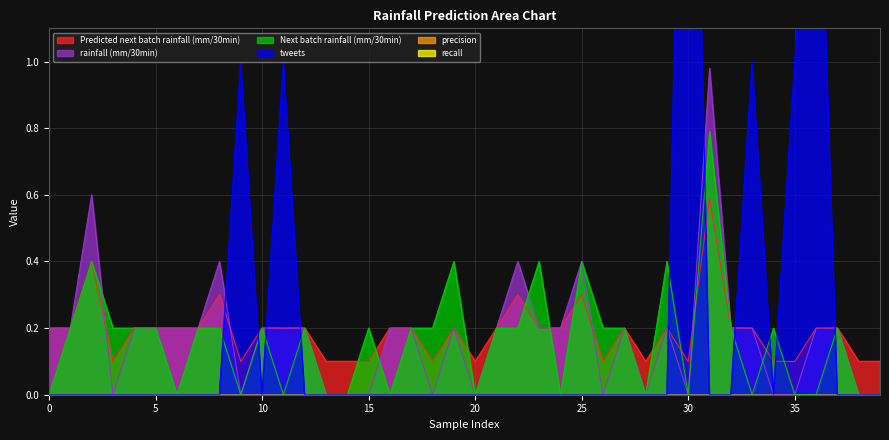

What is the sum of all tweets values?

9.0